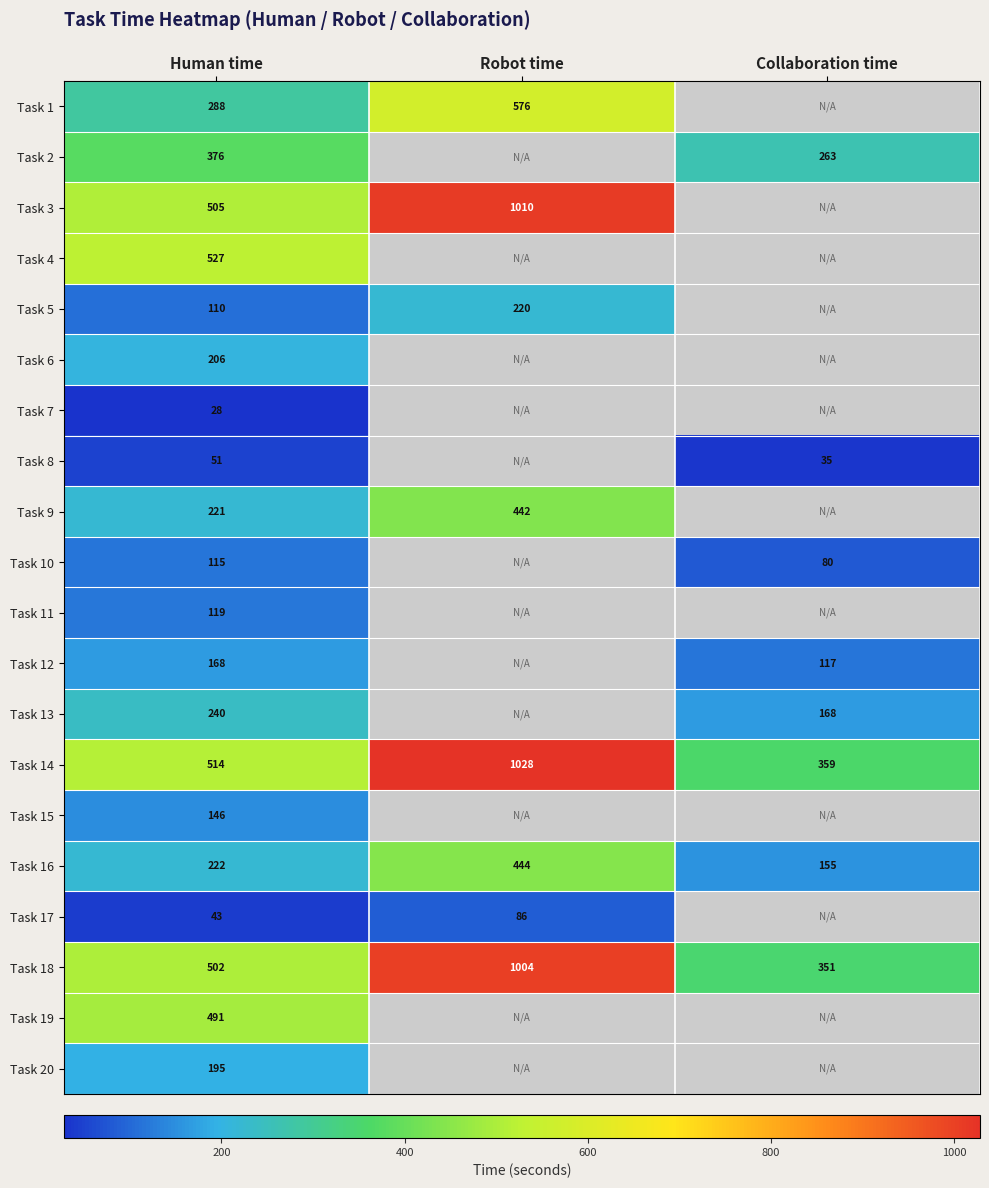

True or false: Task 2 has a value of 420 at Collaboration time.

False